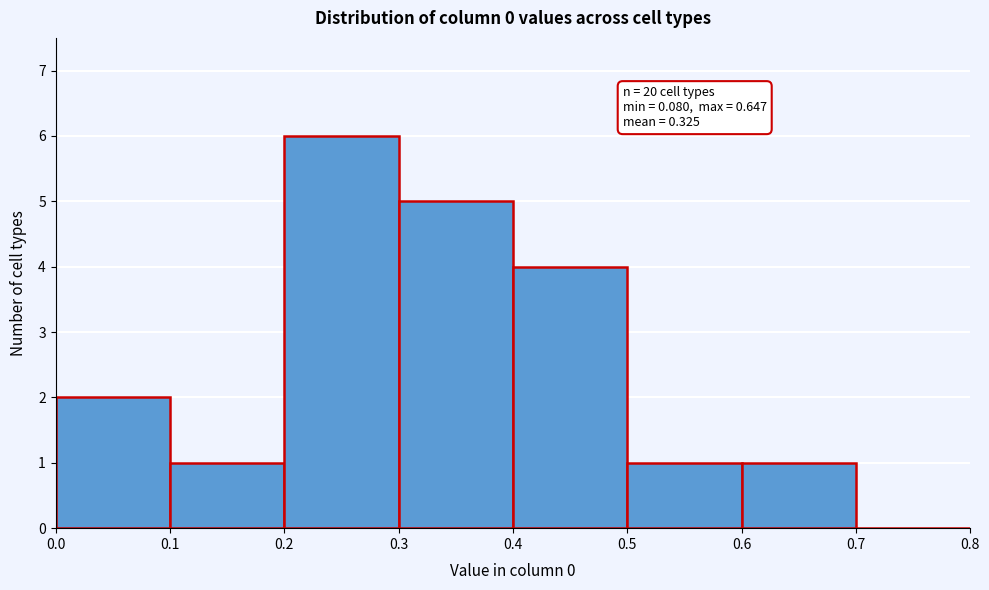

Which range on the x-axis has the tallest bar?

0.2 to 0.3